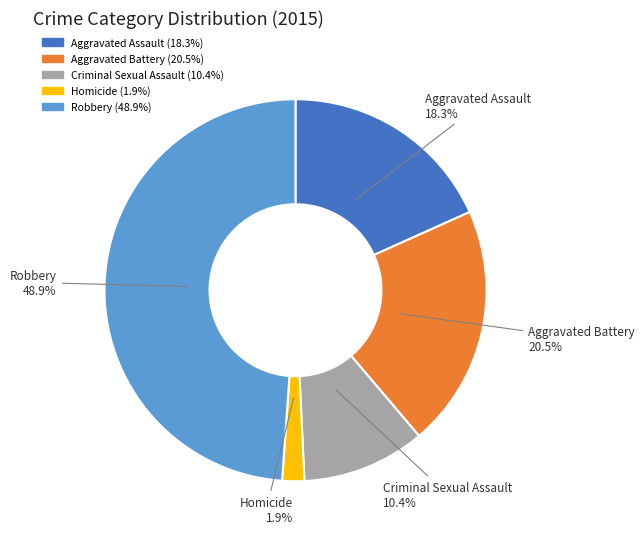

What percentage do Aggravated Assault and Robbery together represent?

67.2%